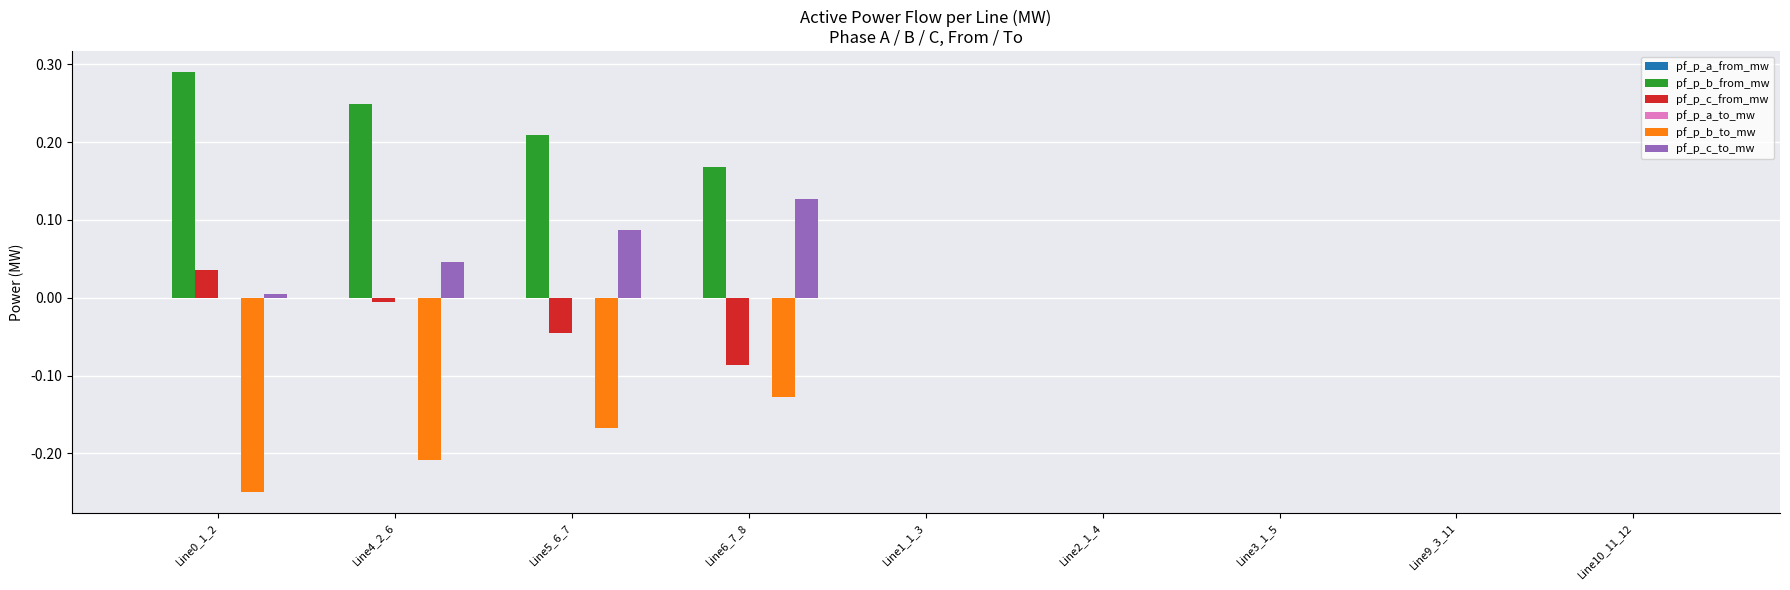

What is the sum of all pf_p_b_from_mw values?

0.9